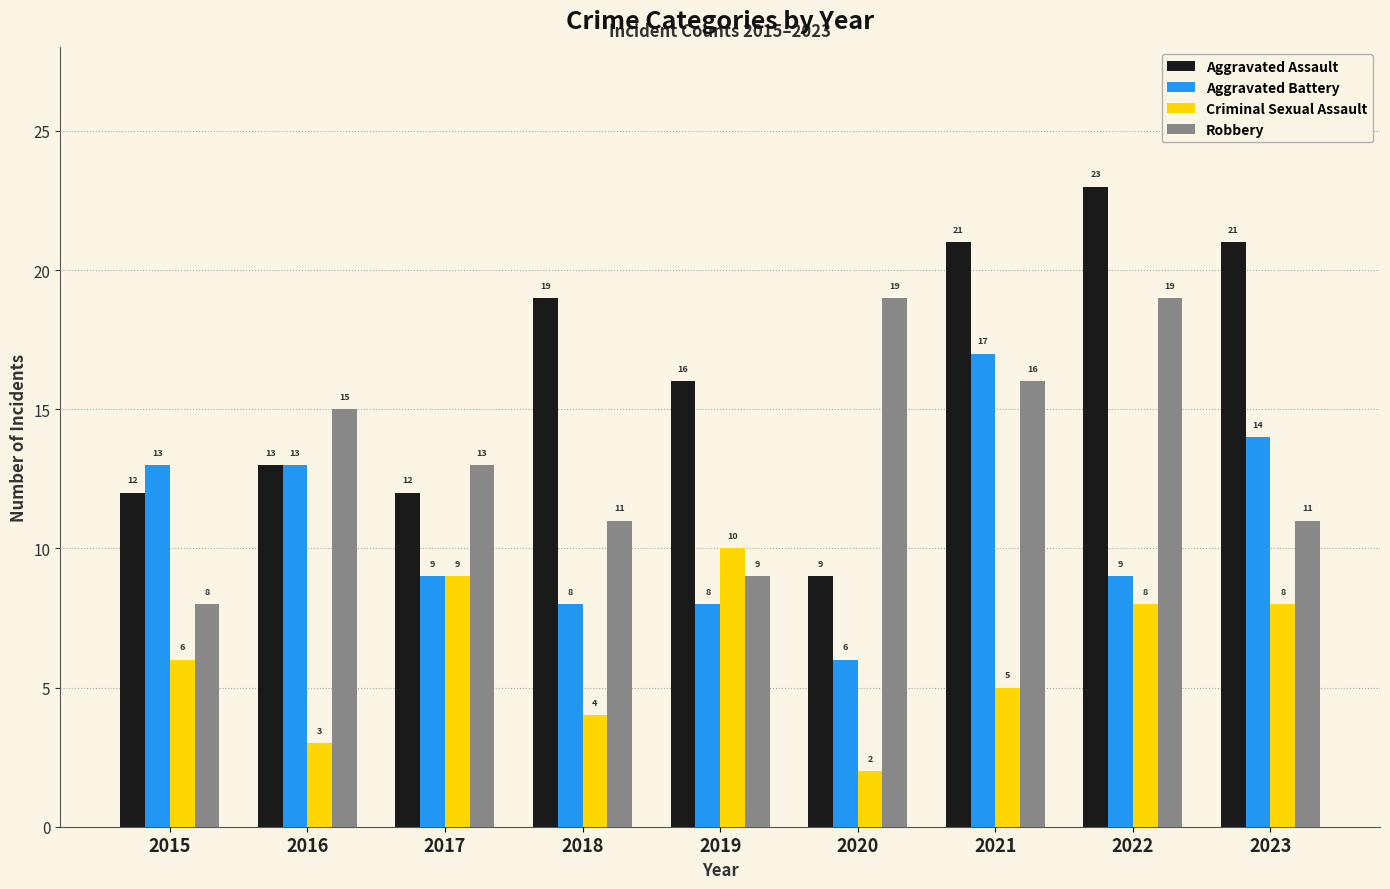

What is the minimum value for Robbery?

8